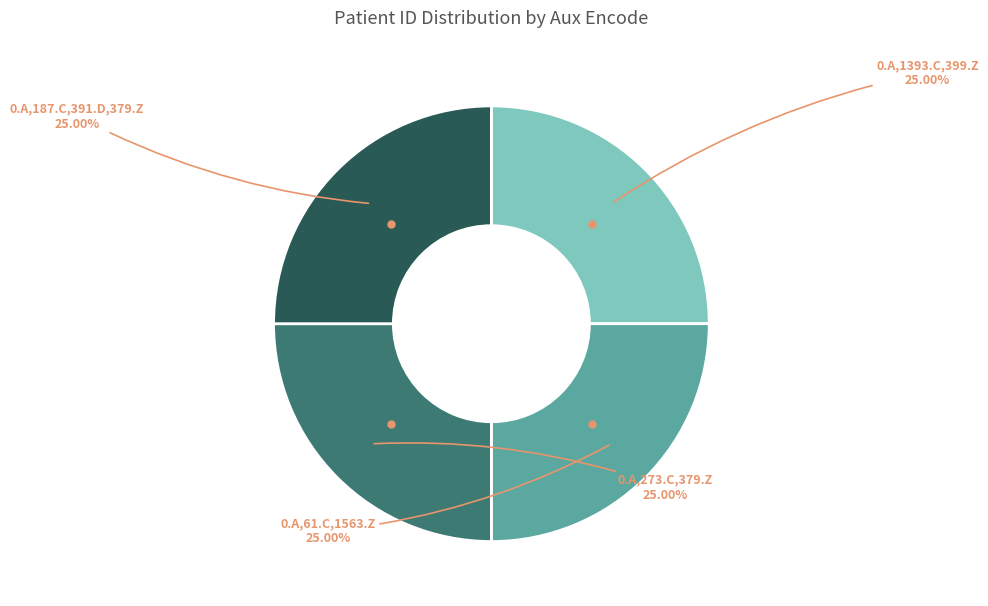

How many segments does this pie chart have?

4